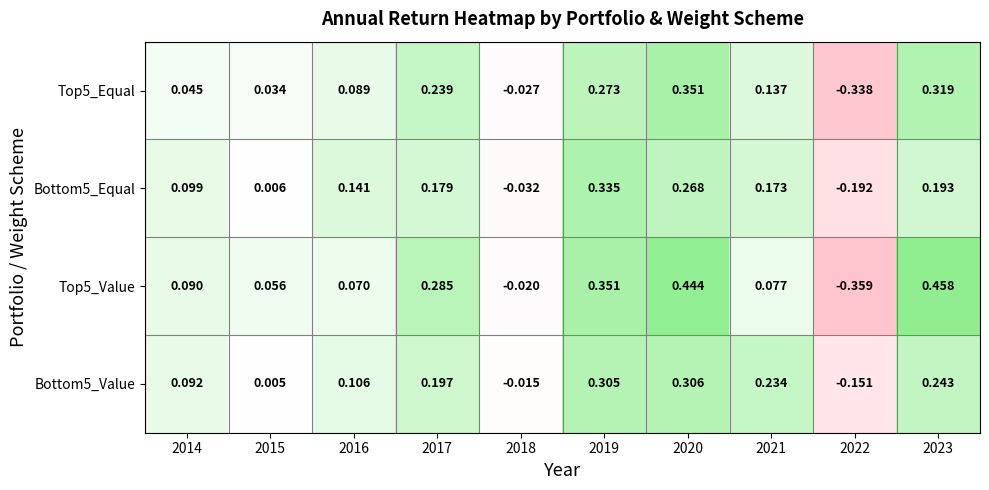

Is the value of Bottom5_Value at 2016 greater than the value of Top5_Value at 2023?

No